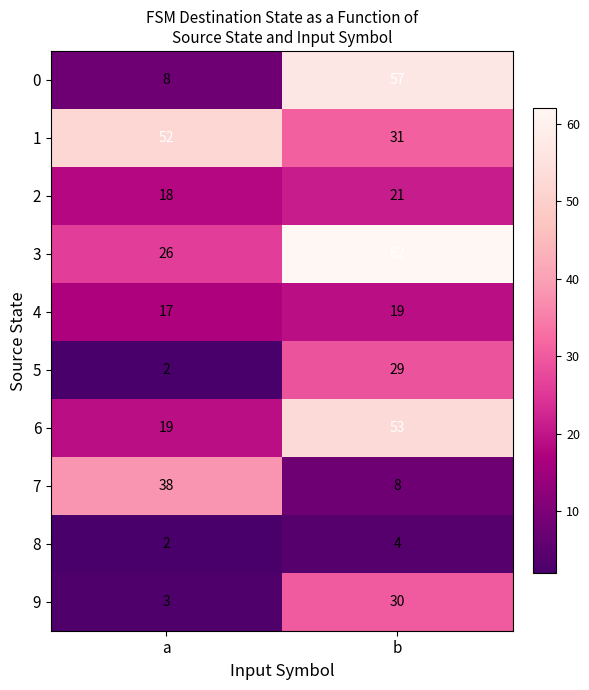

Which category has the lowest value across all series?

a